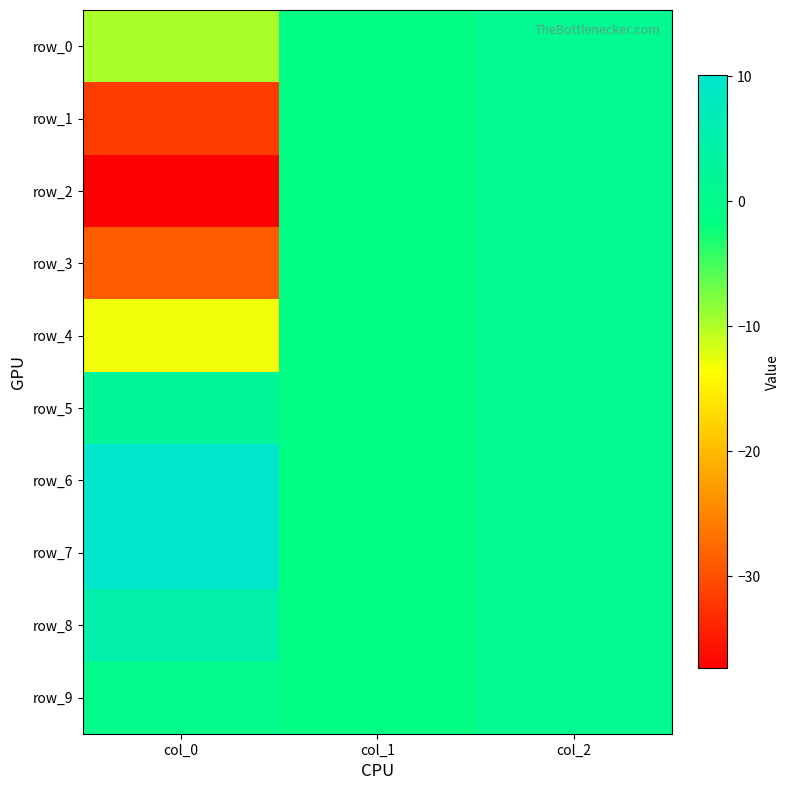

How many values in the row_9 series exceed 0?

2